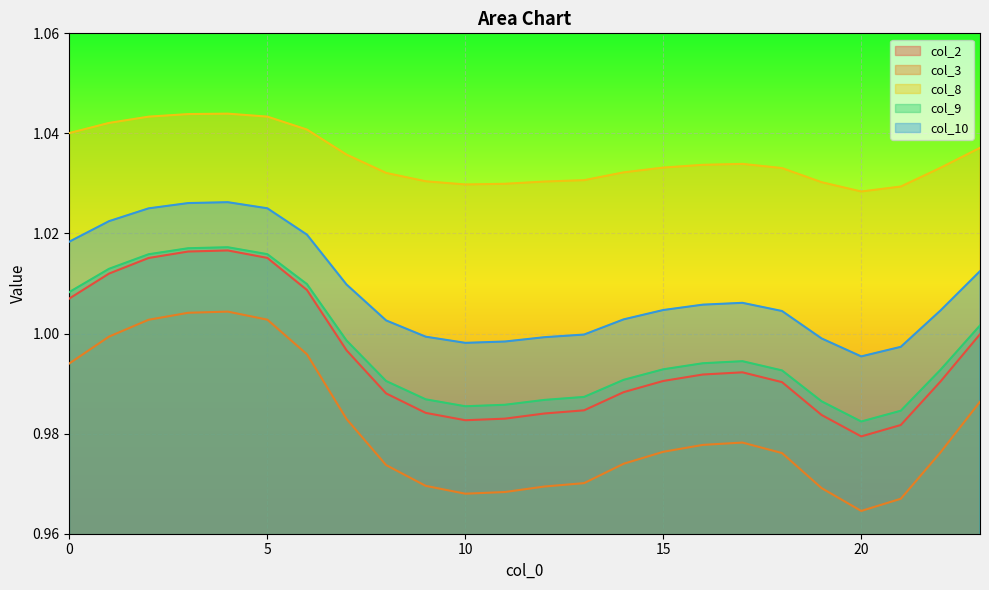

True or false: col_10 and col_3 cross at least once.

False